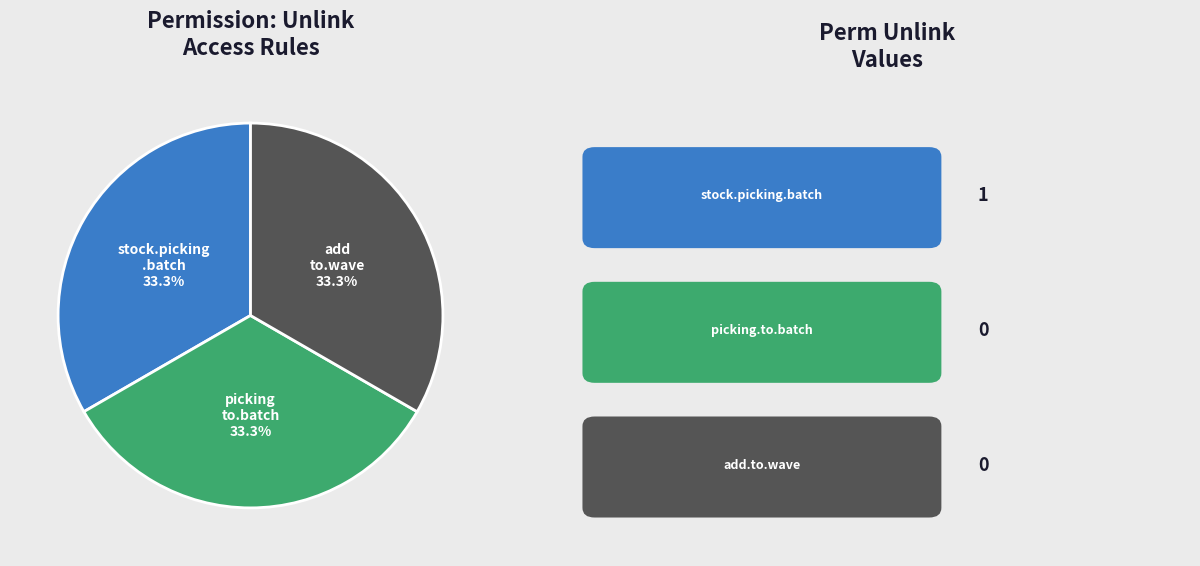

Is there a majority slice in this chart?

No